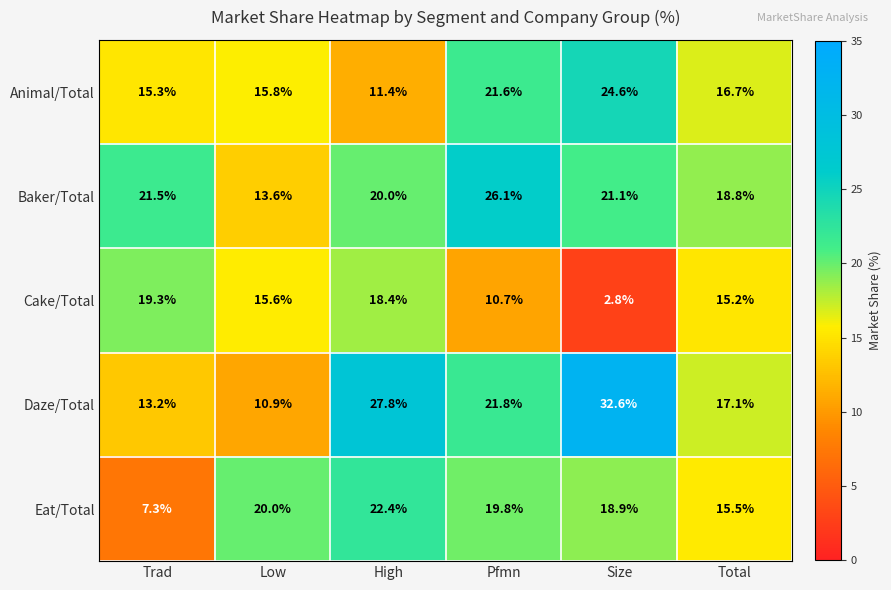

What is the average value of the Animal/Total series?

17.6